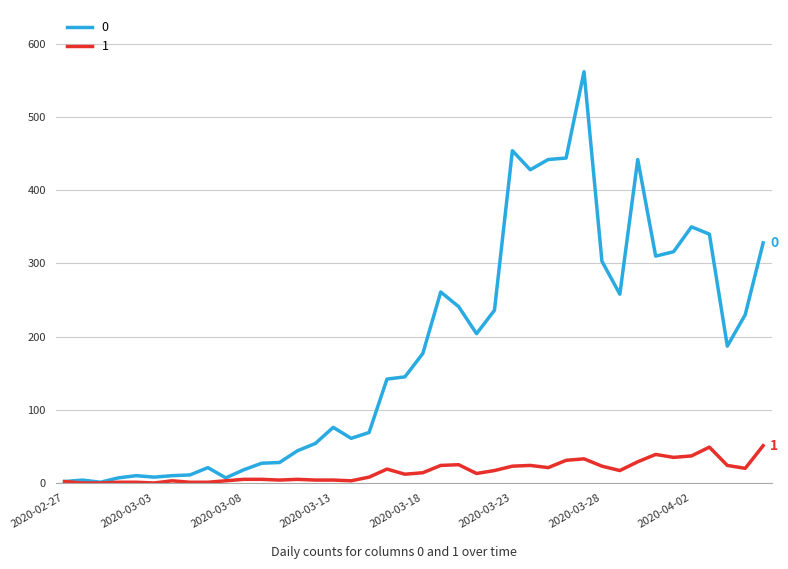

List the series in order of their overall mean, lowest first.

1, 0